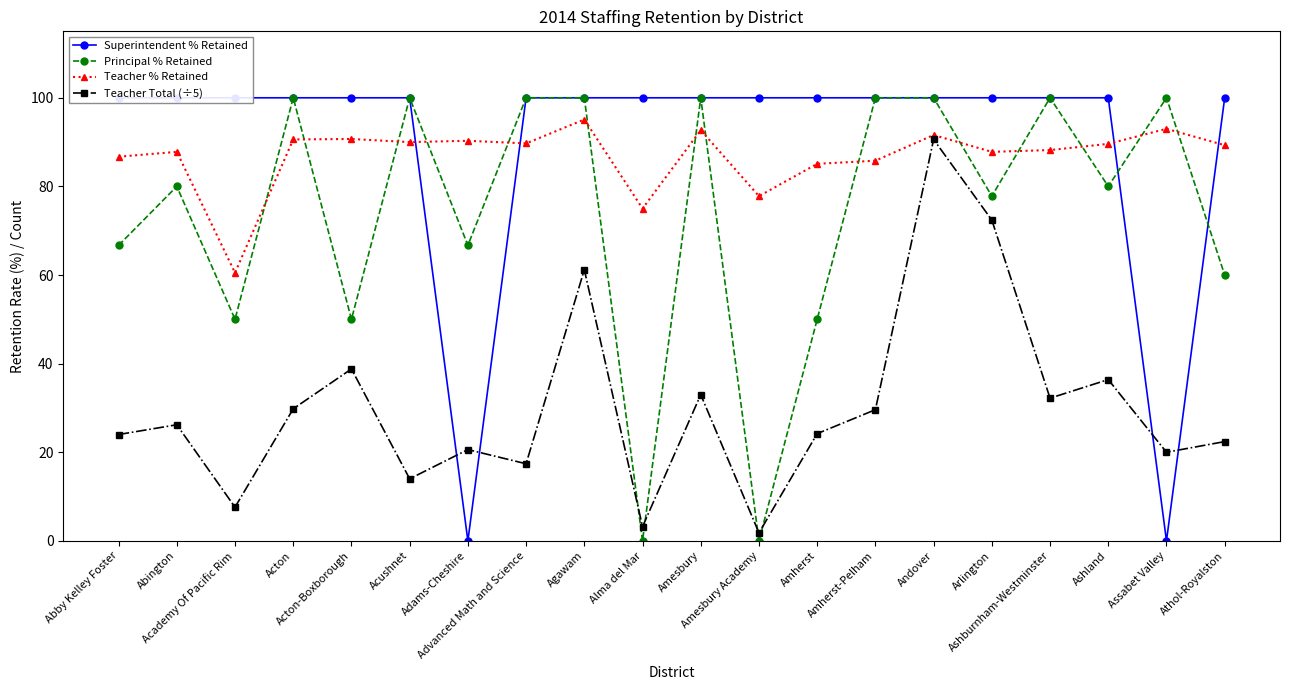

Between Abby Kelley Foster and Ashburnham-Westminster, which series saw the biggest shift?

Principal % Retained